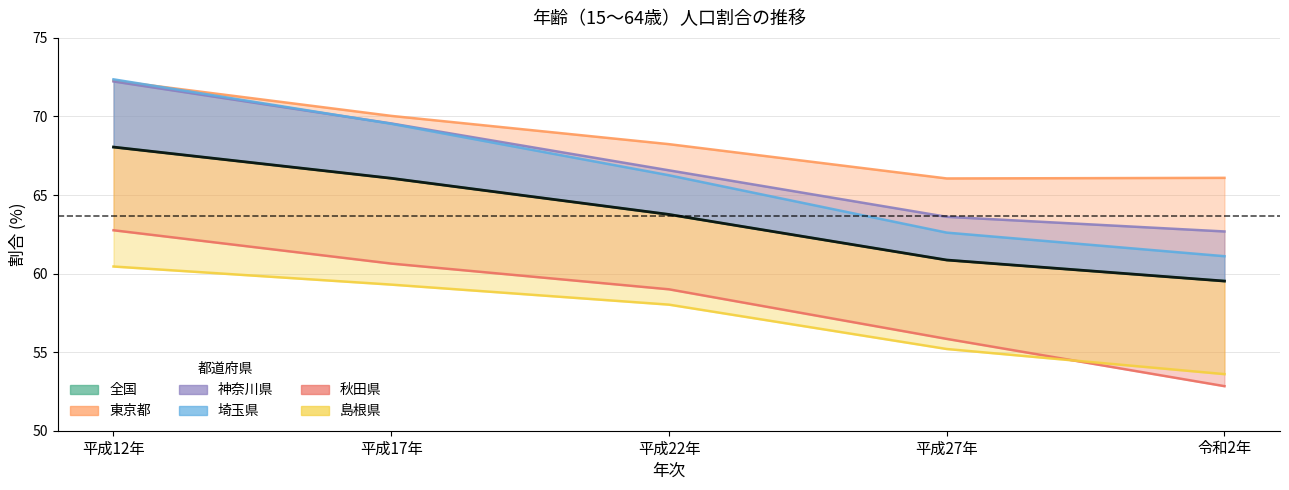

What is the spread (max minus min) of values at 平成22年?

10.2